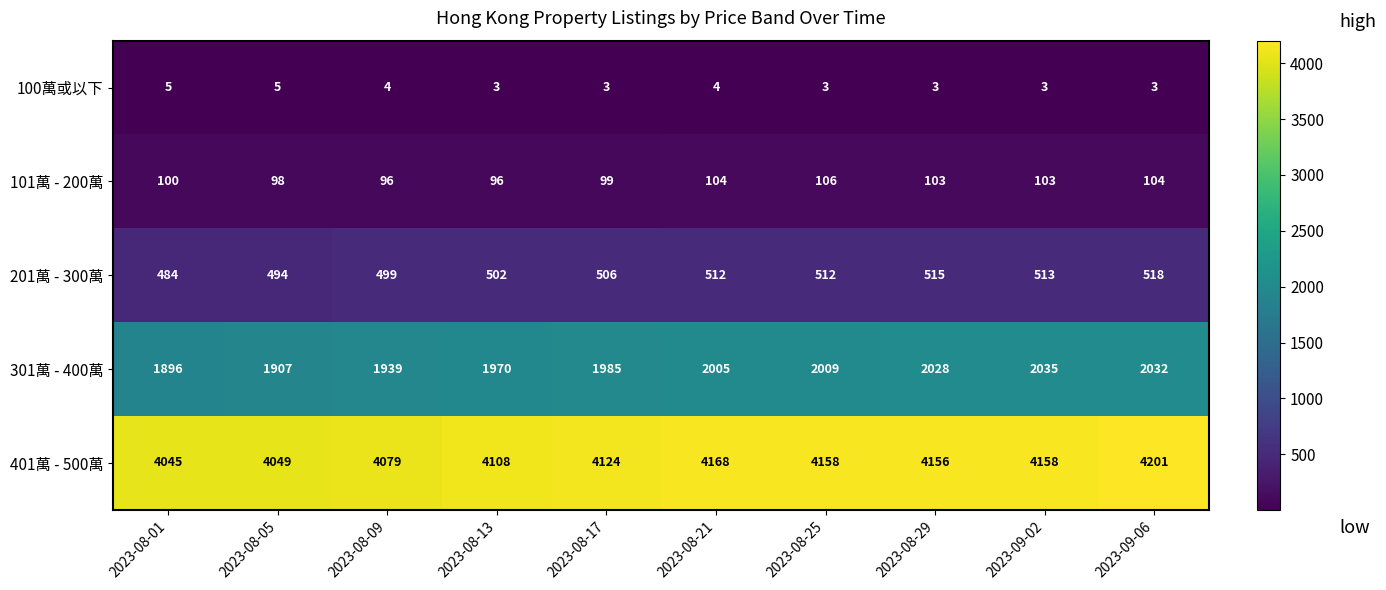

Is it true that 101萬 - 200萬 equals 99 at 2023-08-17?

True